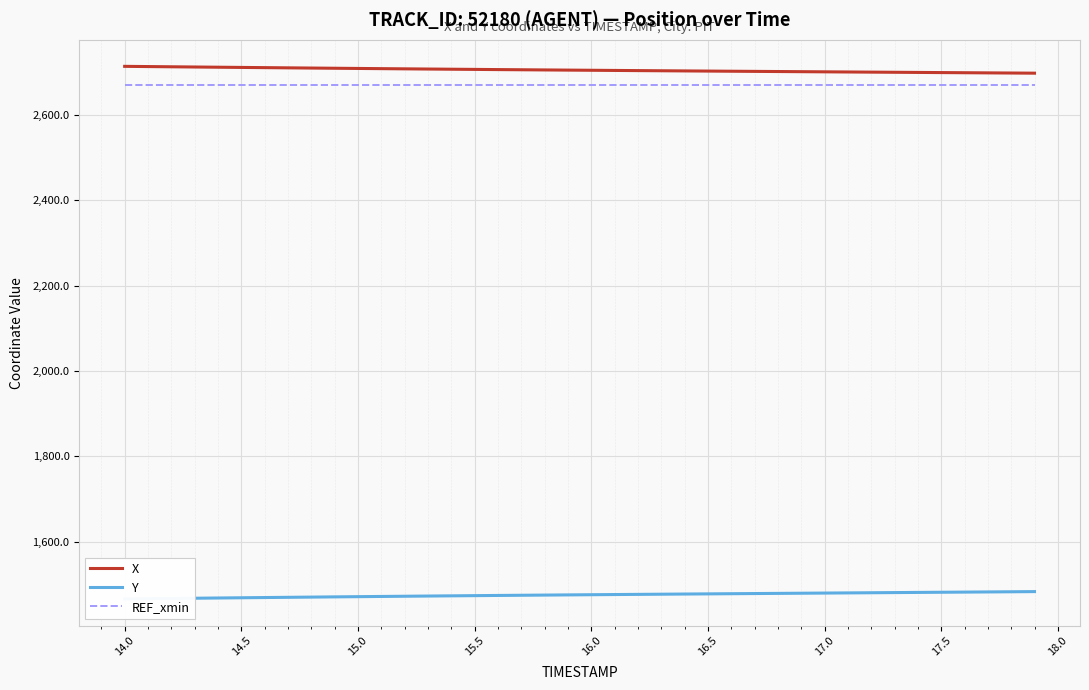

What is the maximum value for REF_xmin?

2669.9